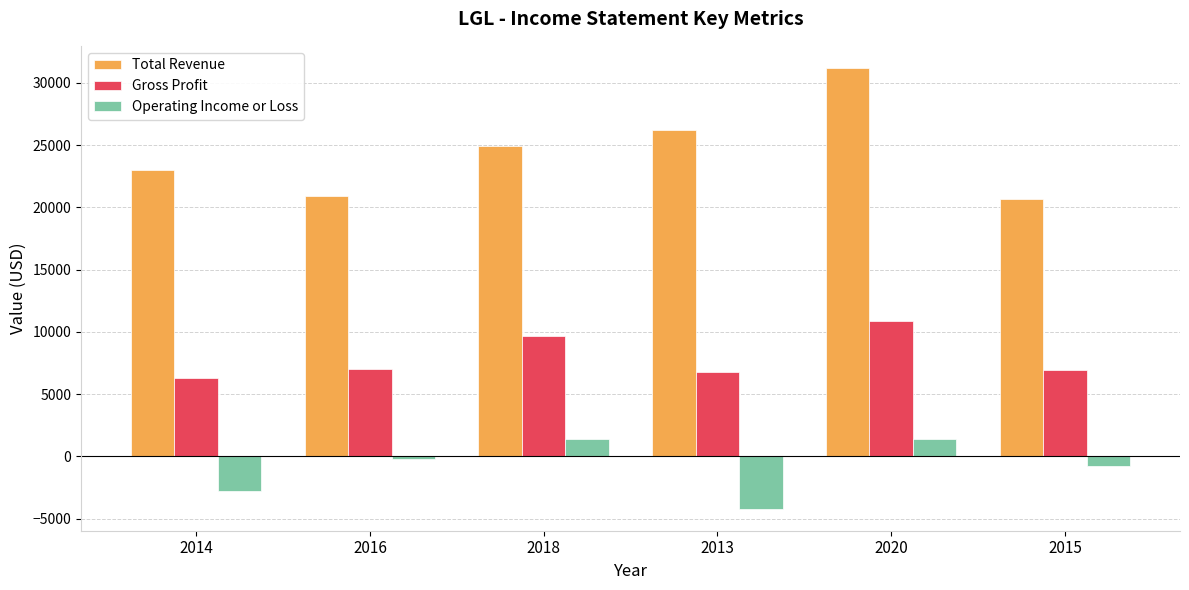

Which category has the lowest value across all series?

2013